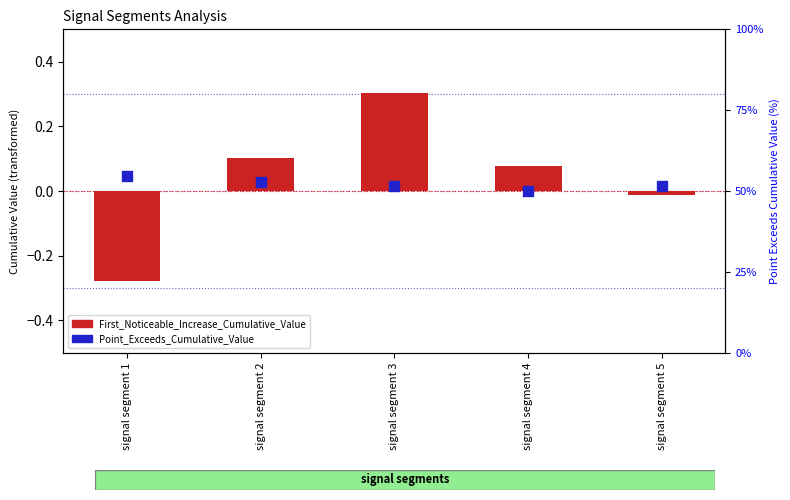

At how many categories does at least one series exceed 3?

5